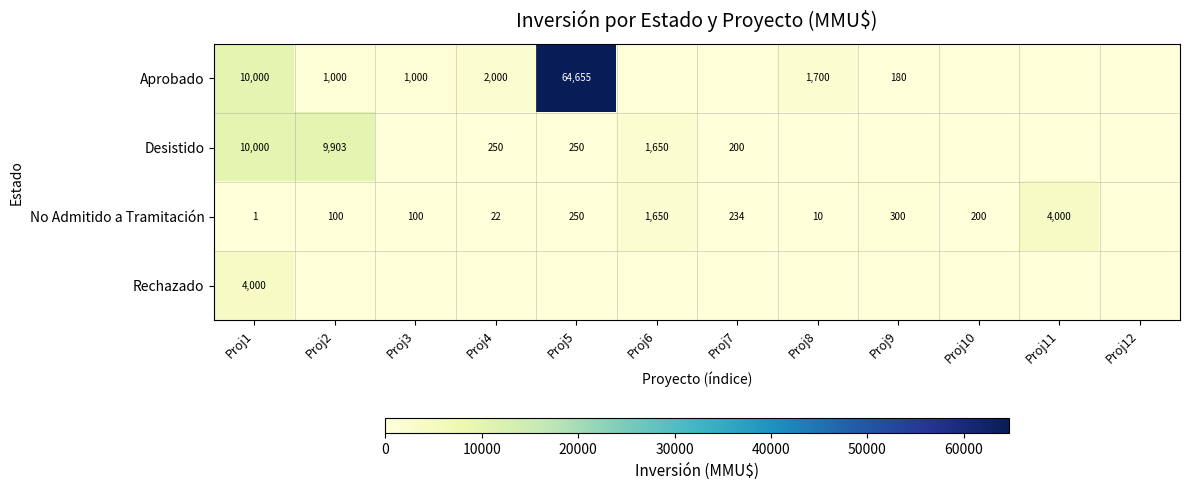

True or false: Aprobado has a value of 1722 at Proj2.

False